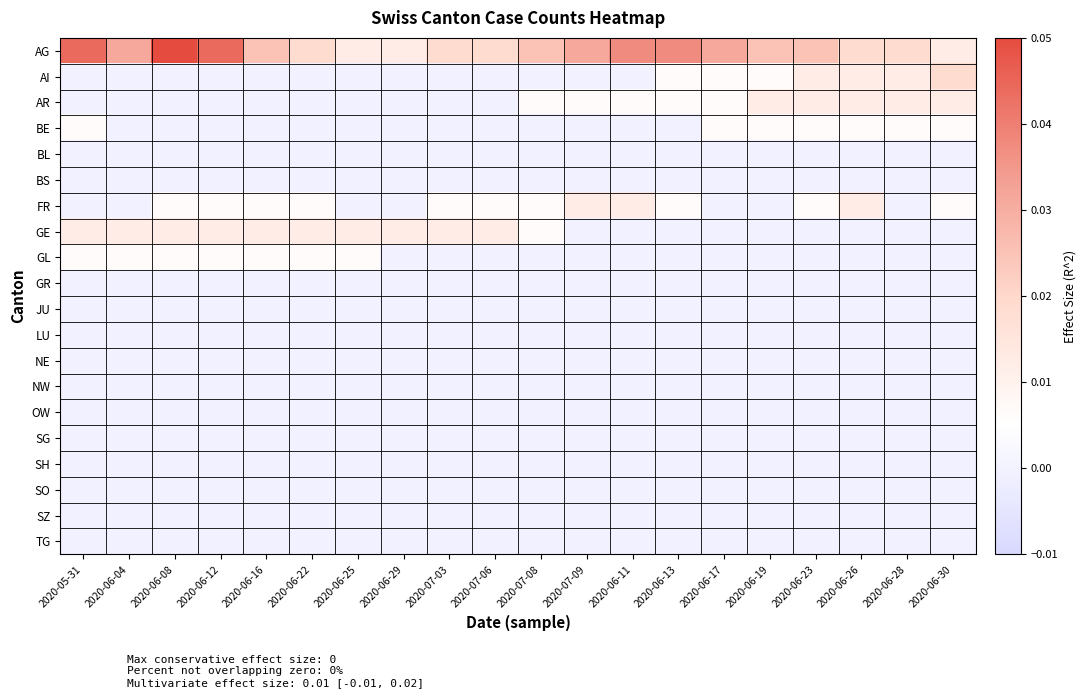

Which has a higher value, 2020-06-22 or 2020-06-16?

2020-06-16